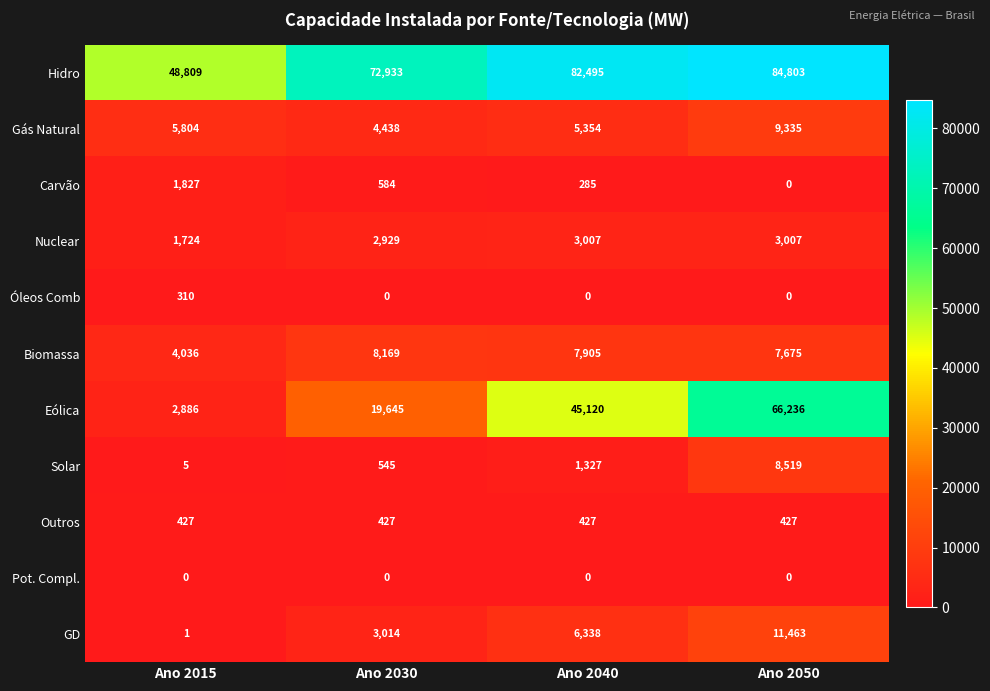

The value of Hidro at Ano 2030 is 95000. True or false?

False